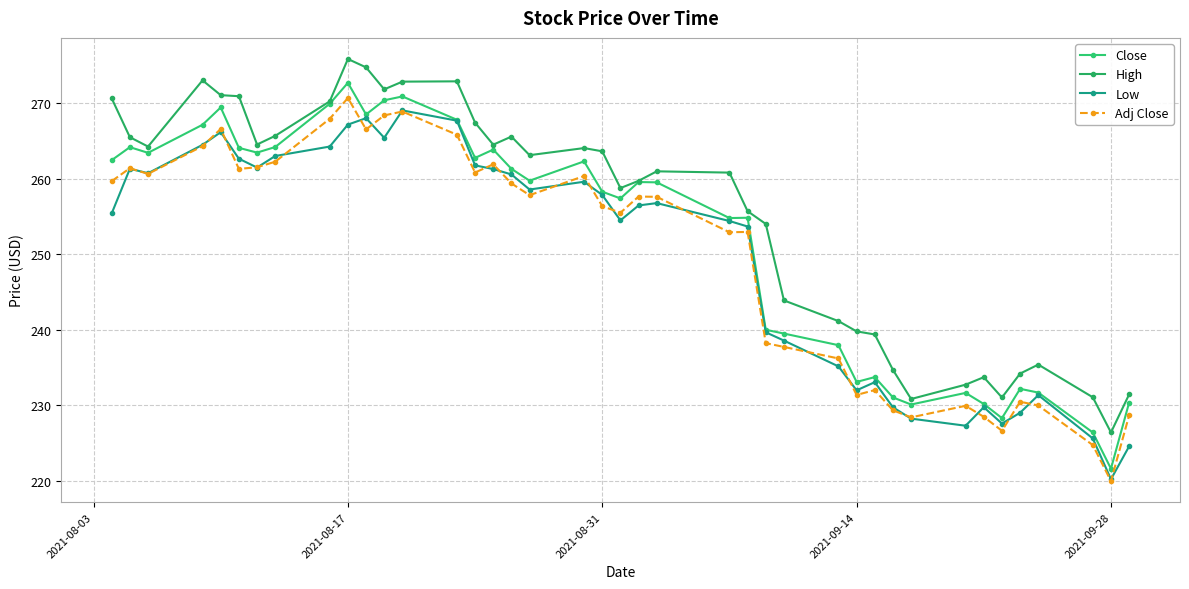

How many distinct data groups are displayed?

4